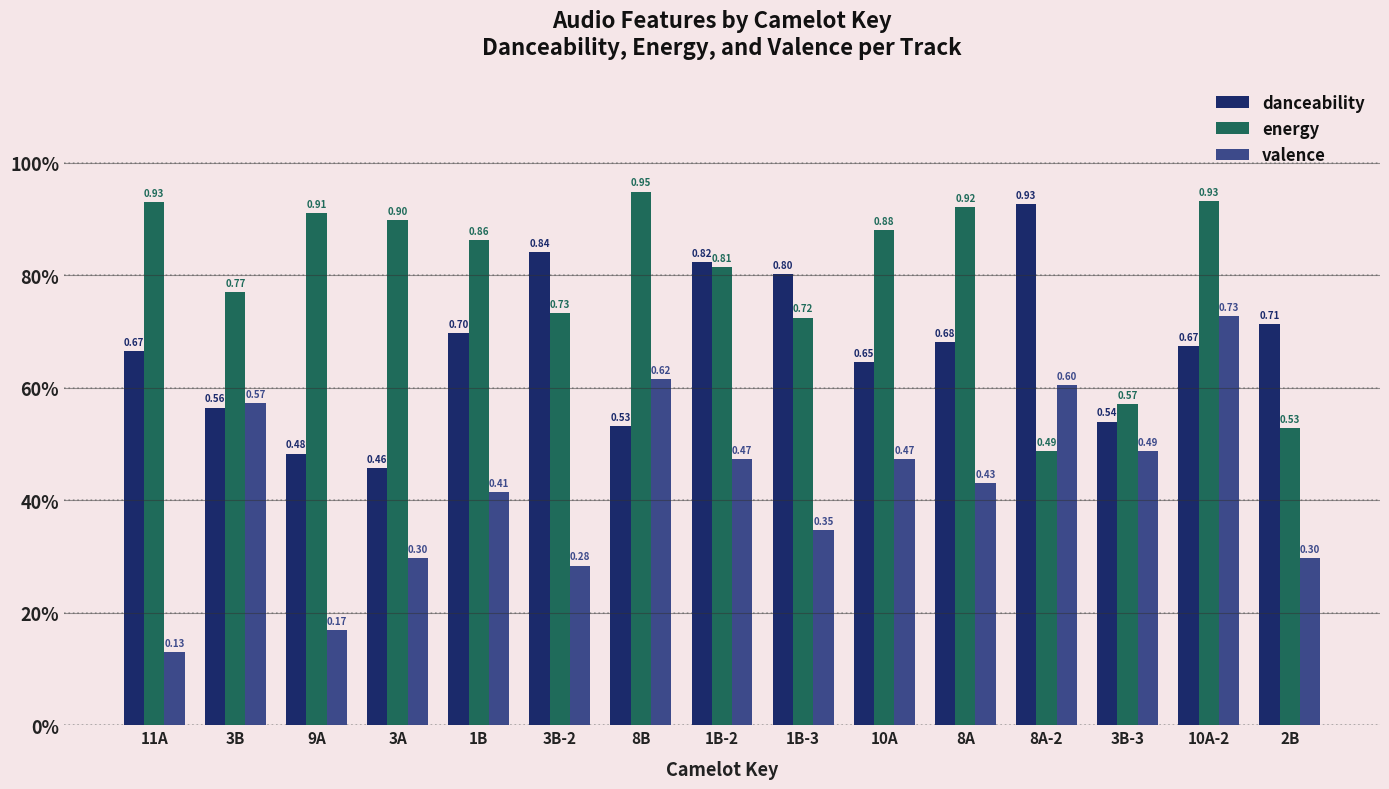

What is the spread (max minus min) of values at 8B?

0.4